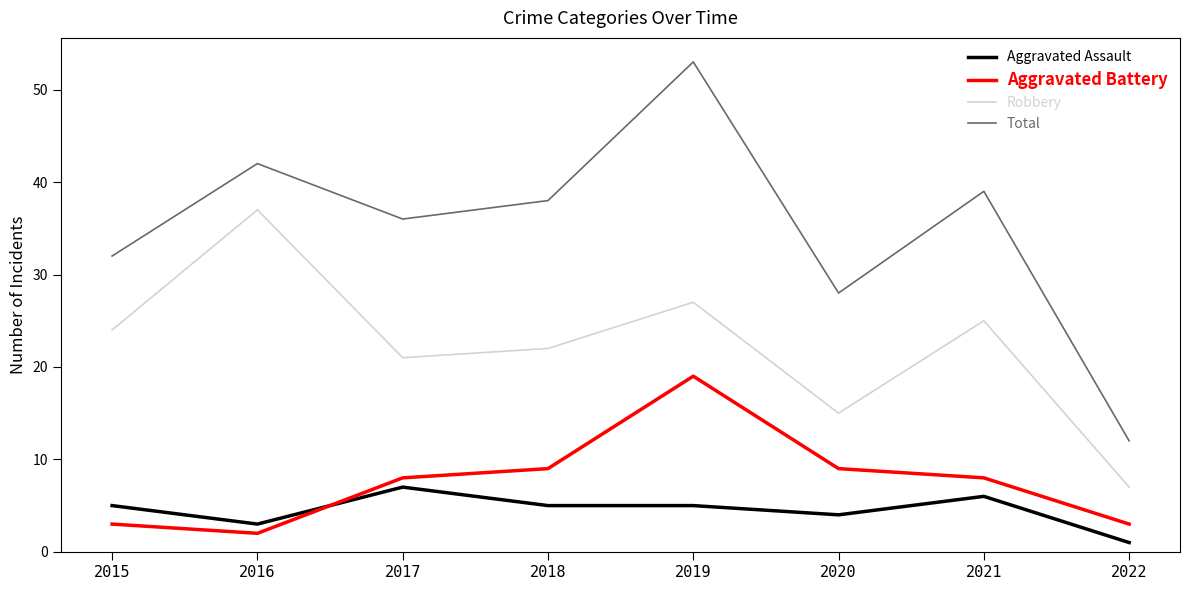

Reading left to right, list all the values displayed in this chart.

Aggravated Assault: 5	3	7	5	5	4	6	1
Aggravated Battery: 3	2	8	9	19	9	8	3
Robbery: 24	37	21	22	27	15	25	7
Total: 32	42	36	38	53	28	39	12